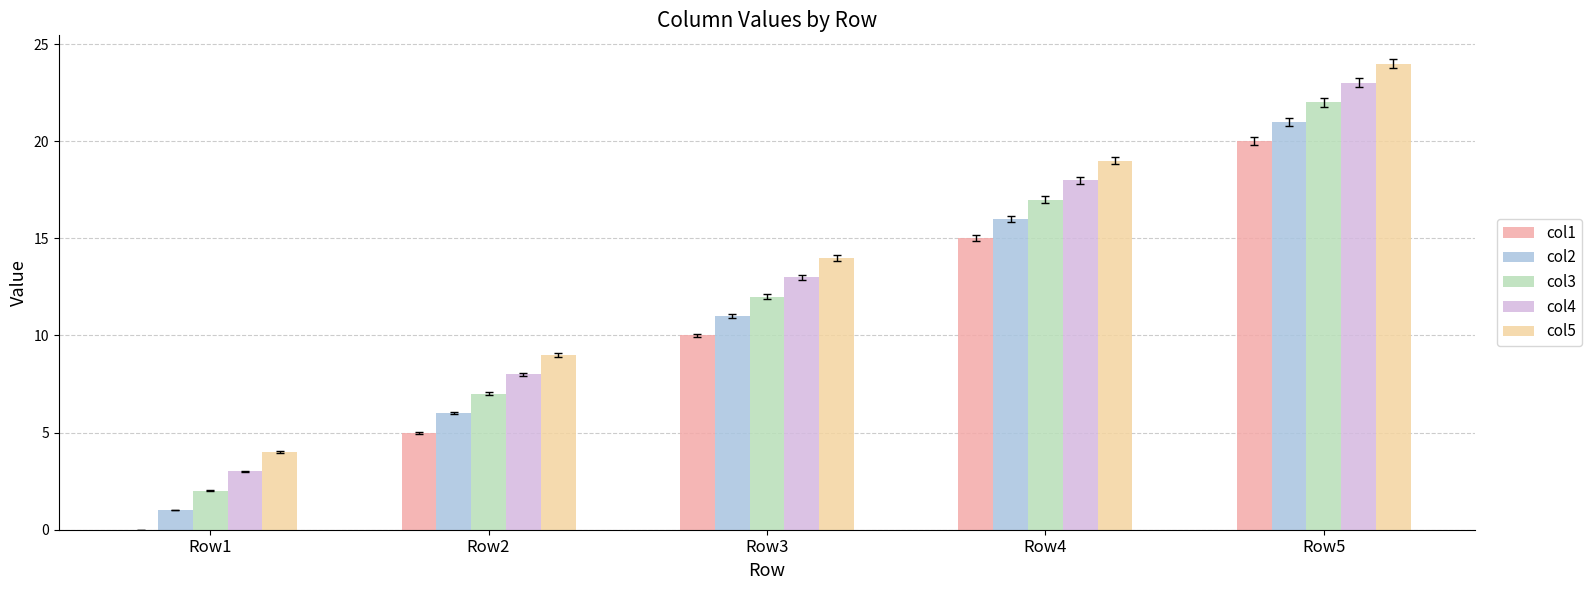

What is the maximum value for col1?

20